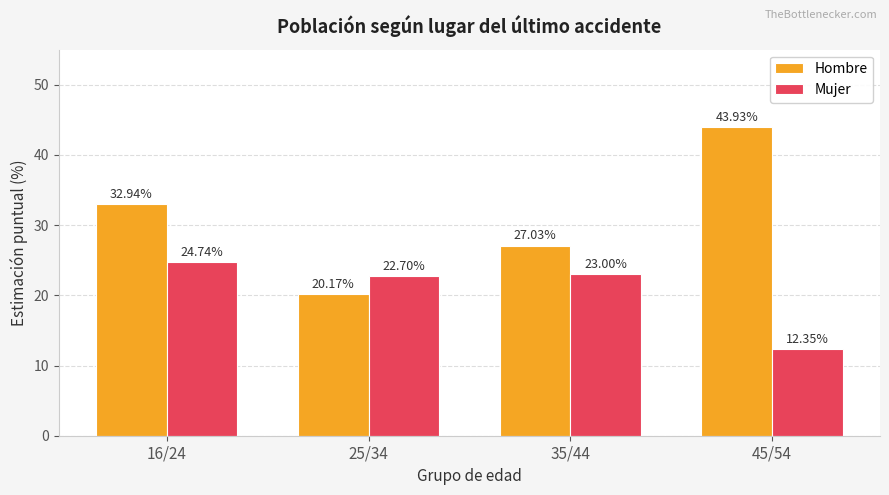

Which category has the highest value across all series?

45/54